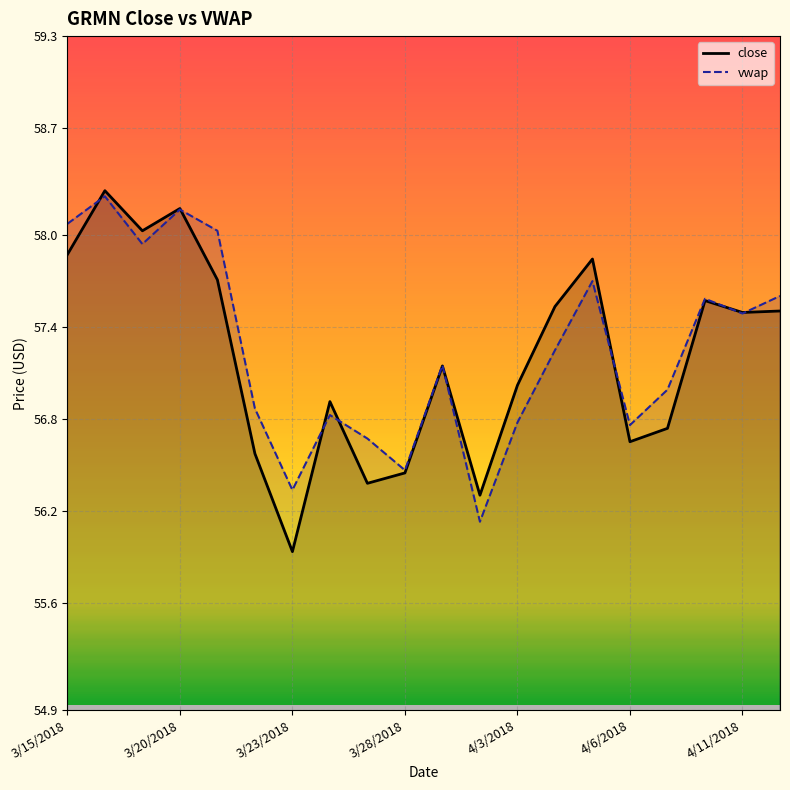

What is the lowest value of the vwap series?

56.1